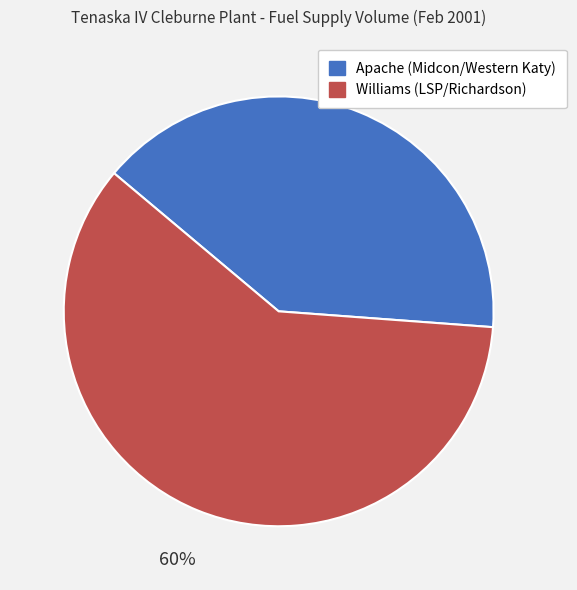

To the nearest percent, what portion does Apache (Midcon/Western Katy) represent?

40%